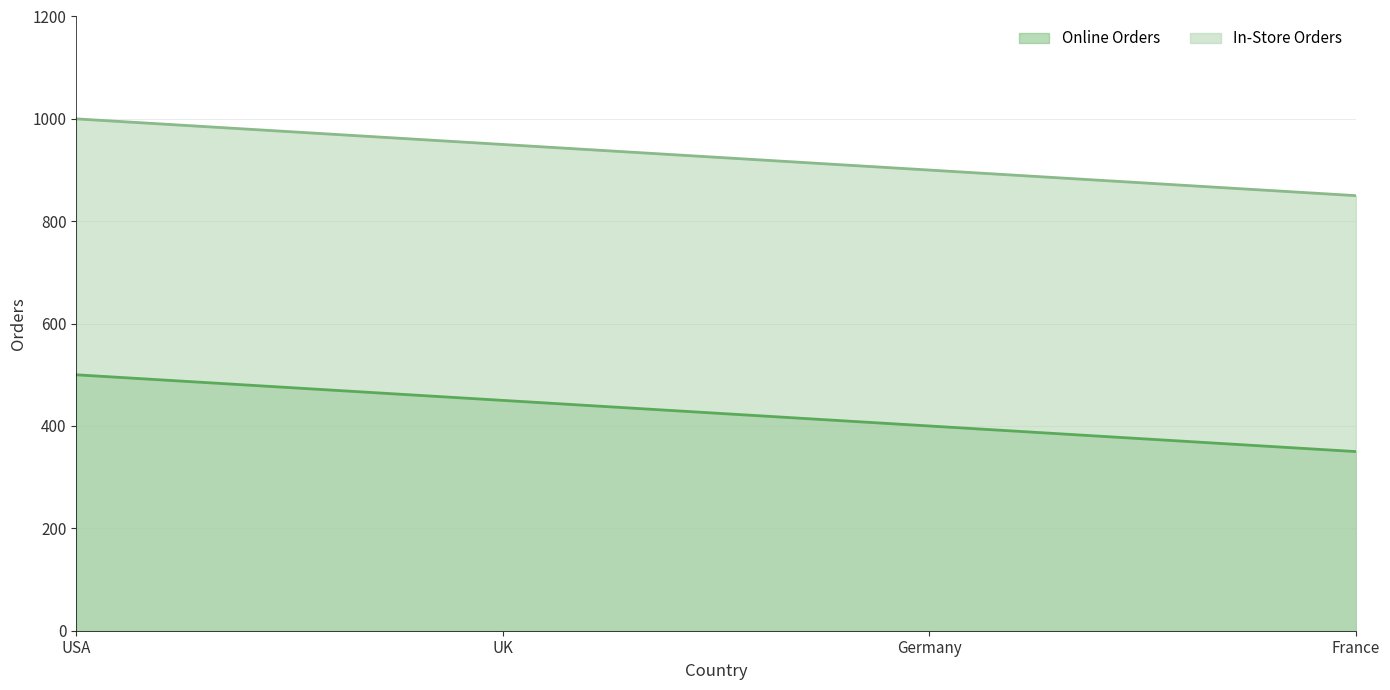

Is the value of Online Orders at USA greater than the value of In-Store Orders at UK?

No